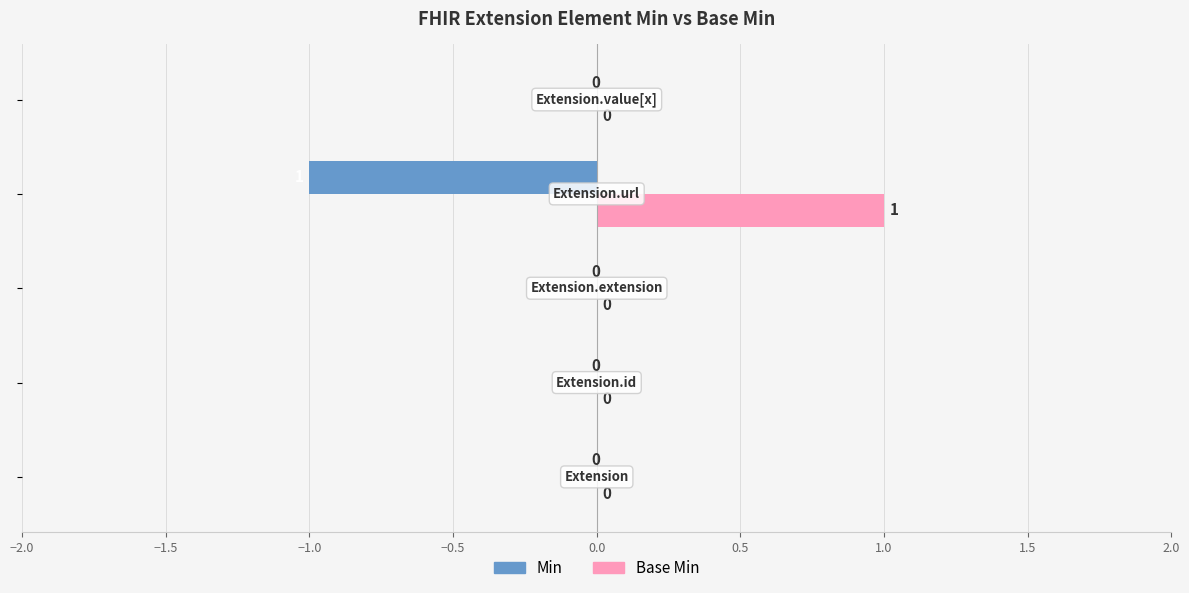

Which series has the largest total across all categories?

Base Min